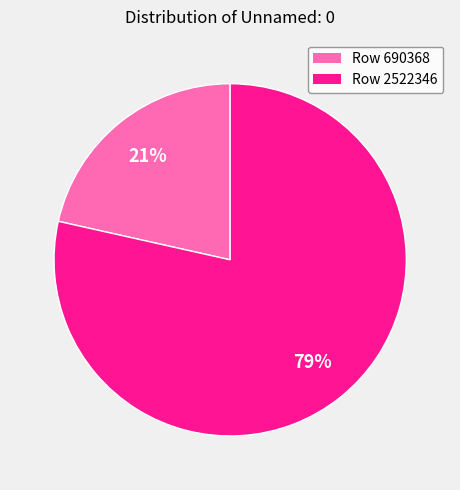

To the nearest percent, what is the average slice percentage?

50%